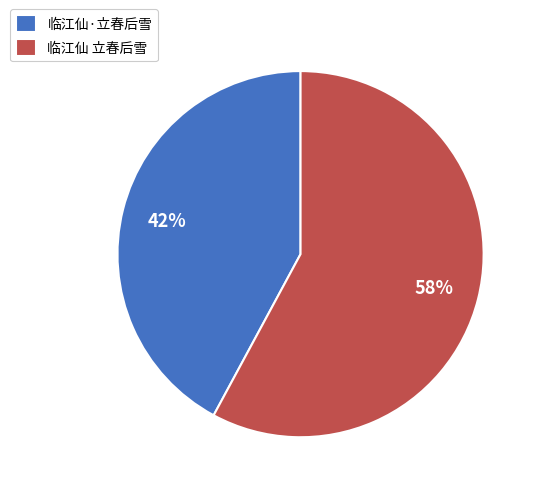

True or false: 临江仙 立春后雪 accounts for 46% of the total.

False